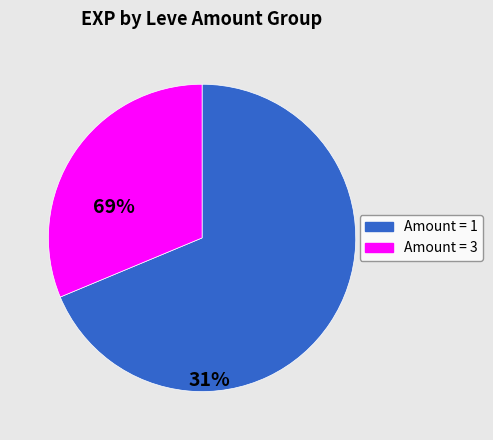

Is there any slice that represents more than half of the pie?

Yes